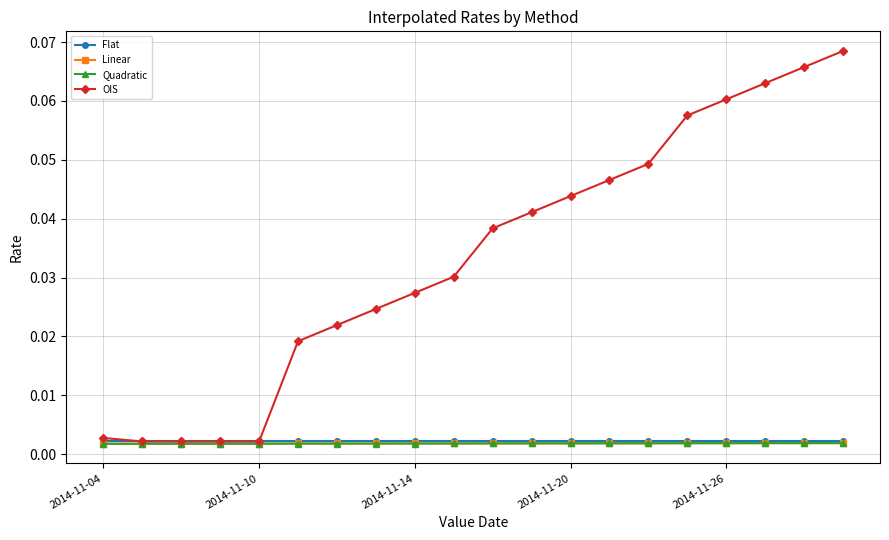

Which series has the largest total across all categories?

OIS